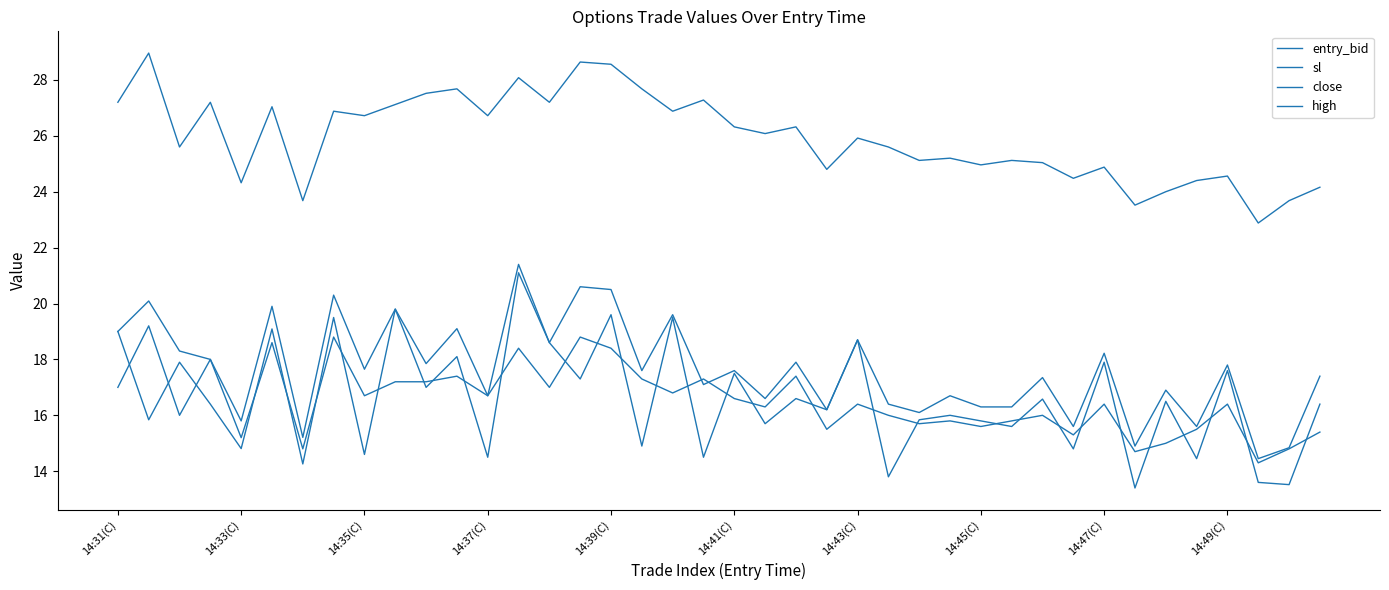

Does the chart have visible grid lines?

No